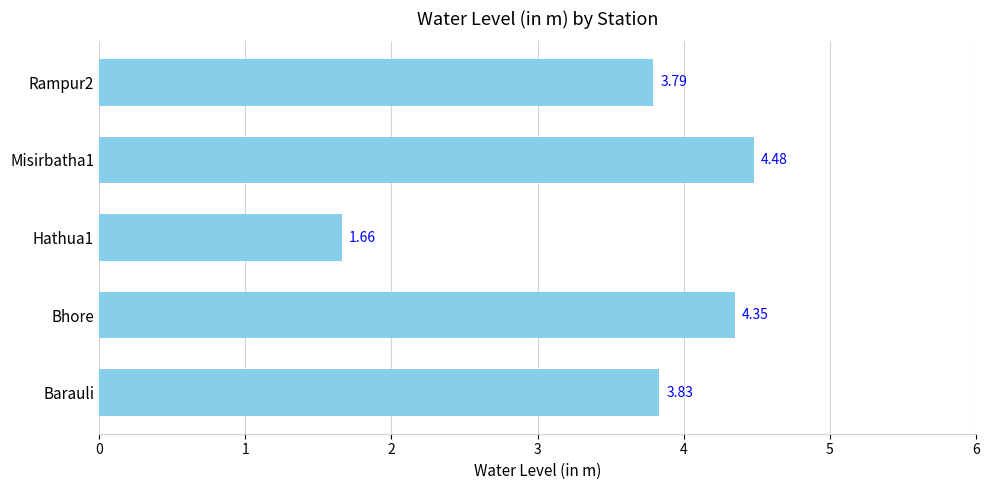

Rank the categories by value from lowest to highest.

Hathua1, Rampur2, Barauli, Bhore, Misirbatha1